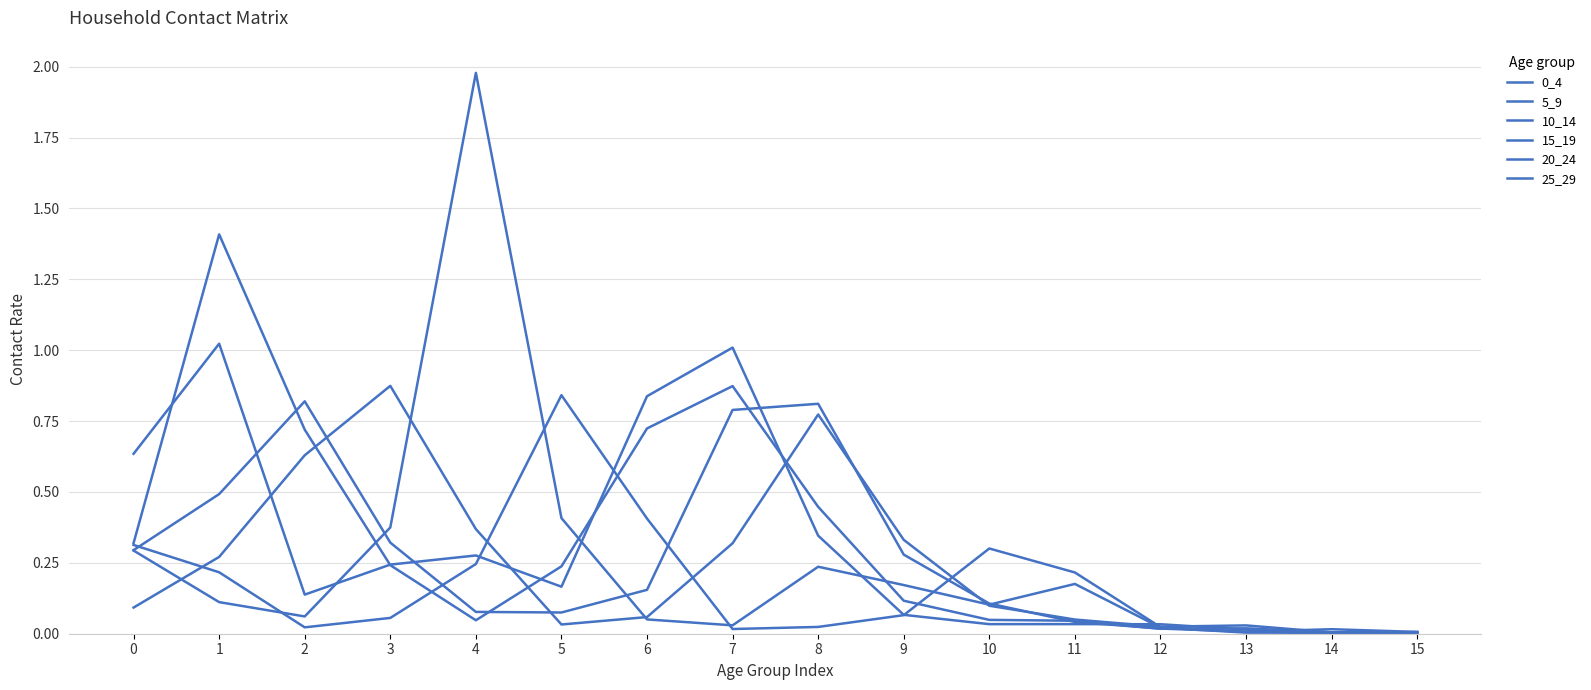

Which series has the widest spread of values?

20_24